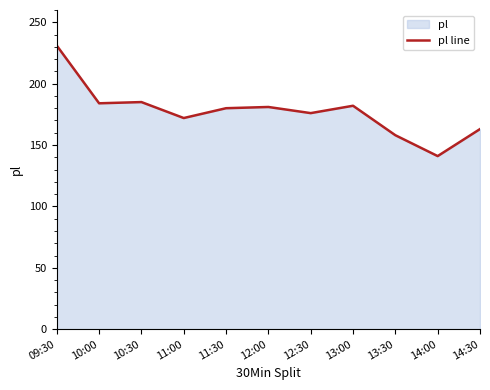

What position from the right is 13:00?

4